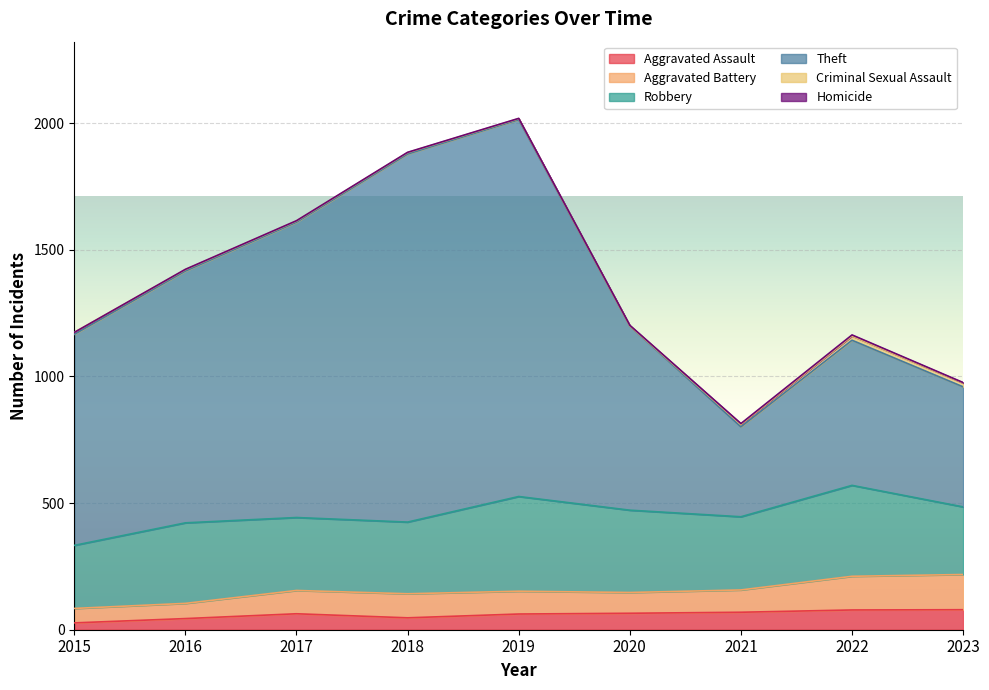

True or false: Aggravated Battery and Aggravated Assault intersect in this chart.

False